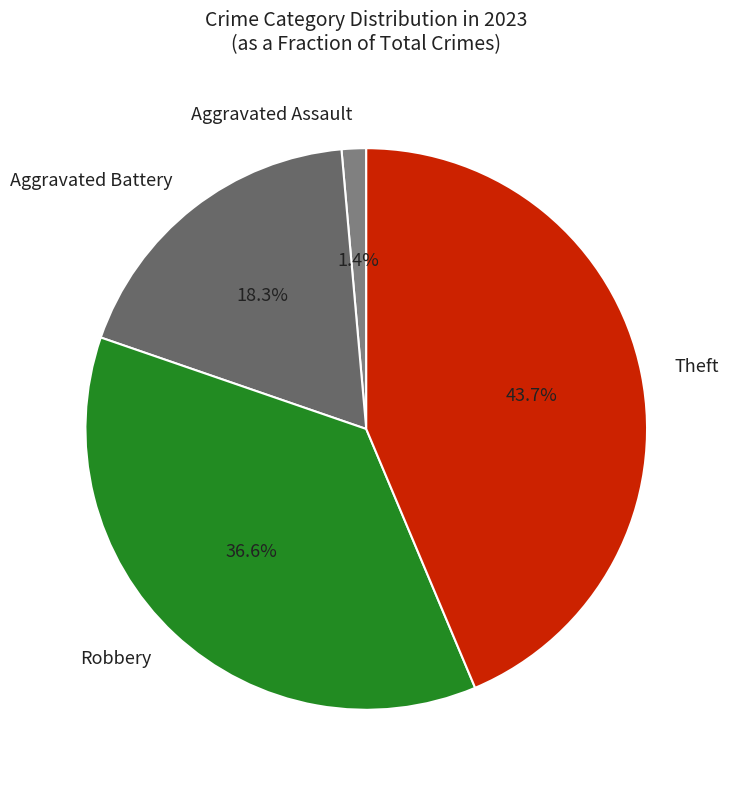

What is the smallest slice in the pie chart?

Aggravated Assault